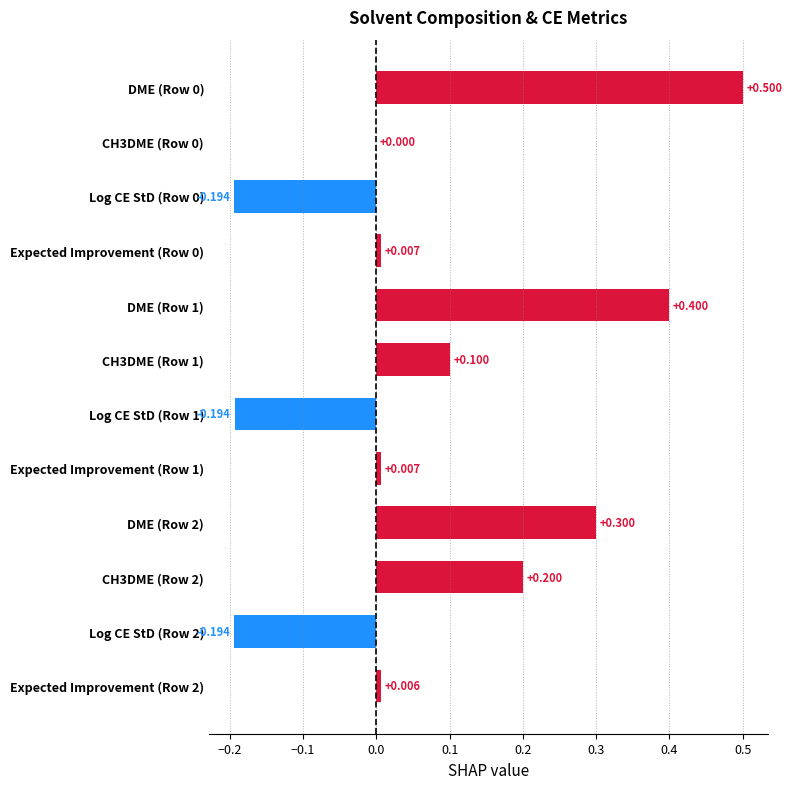

Are the bars horizontal?

Yes